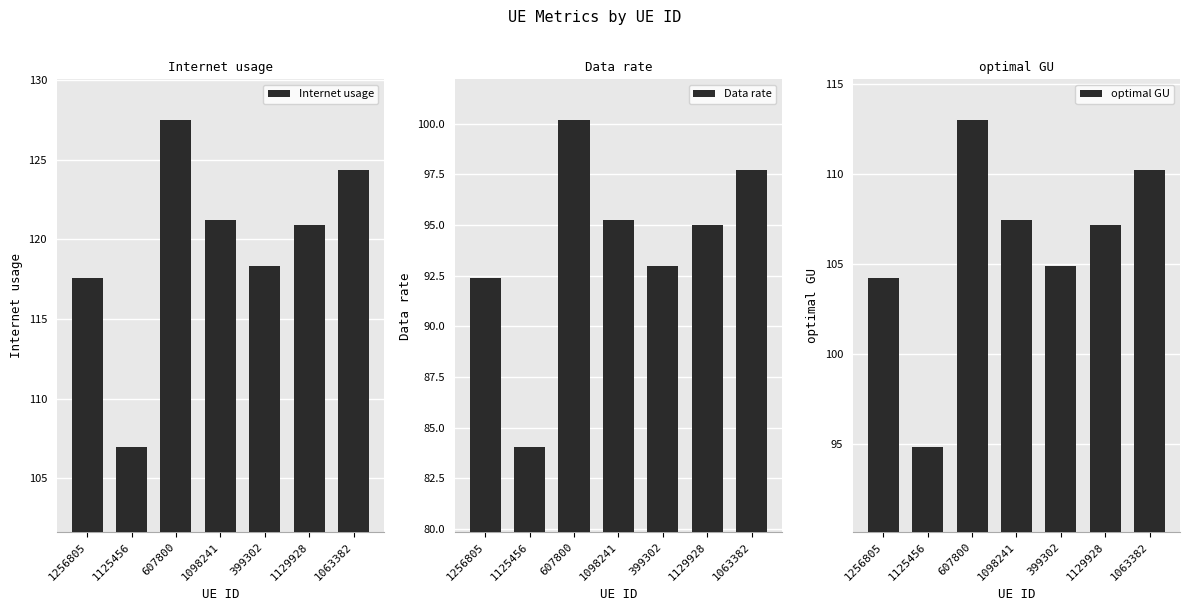

What value does the Internet usage series have at 1063382?

124.3